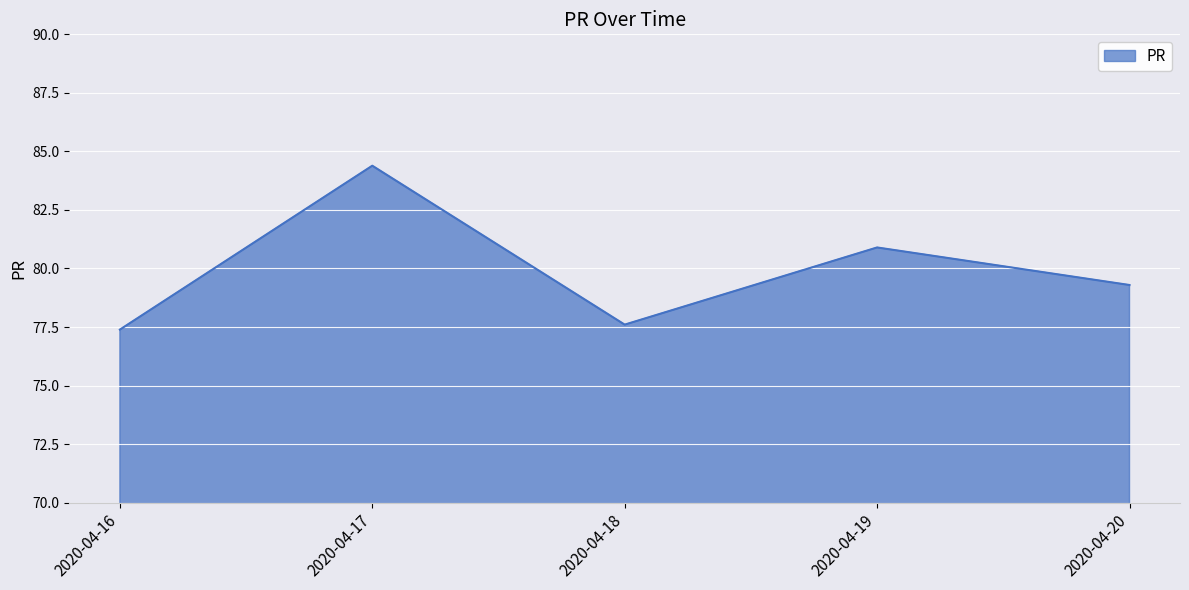

Approximately how many times larger is the value at 2020-04-19 compared to 2020-04-18?

1.0